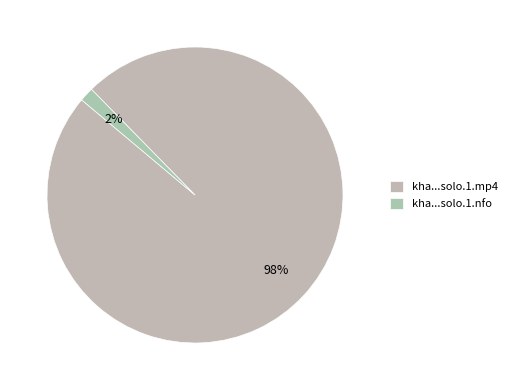

Which category has the smallest portion of the pie?

kha...solo.1.nfo